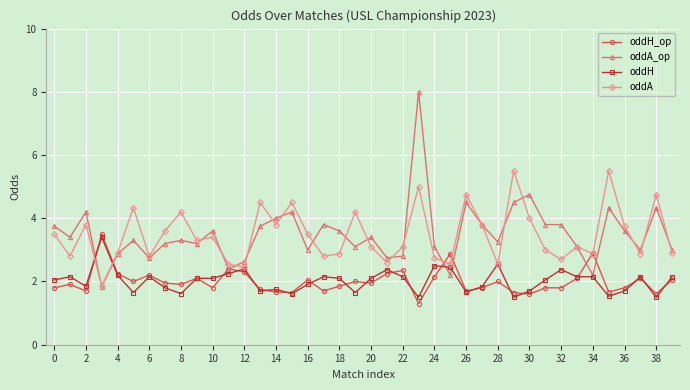

Which series has the widest spread of values?

oddA_op